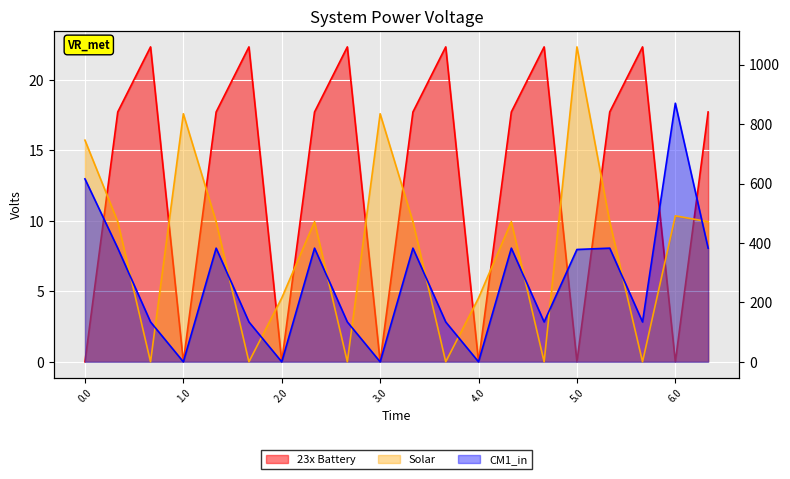

What are all the series names shown in the legend?

23x Battery, Solar, CM1_in